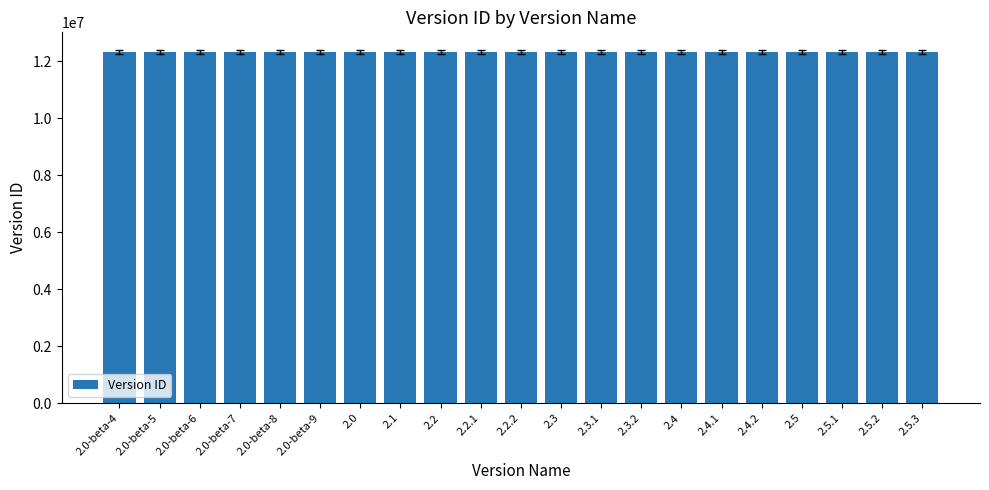

What is the minimum value shown in the chart?

12331194